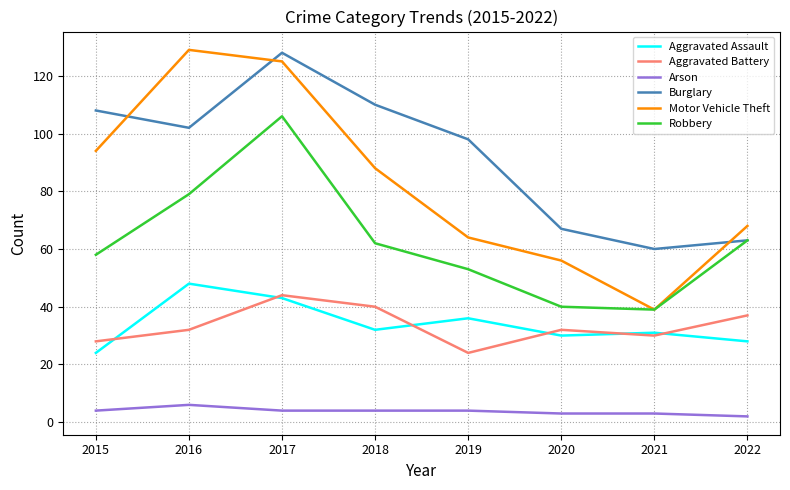

True or false: Motor Vehicle Theft has a value of 125 at 2017.

True